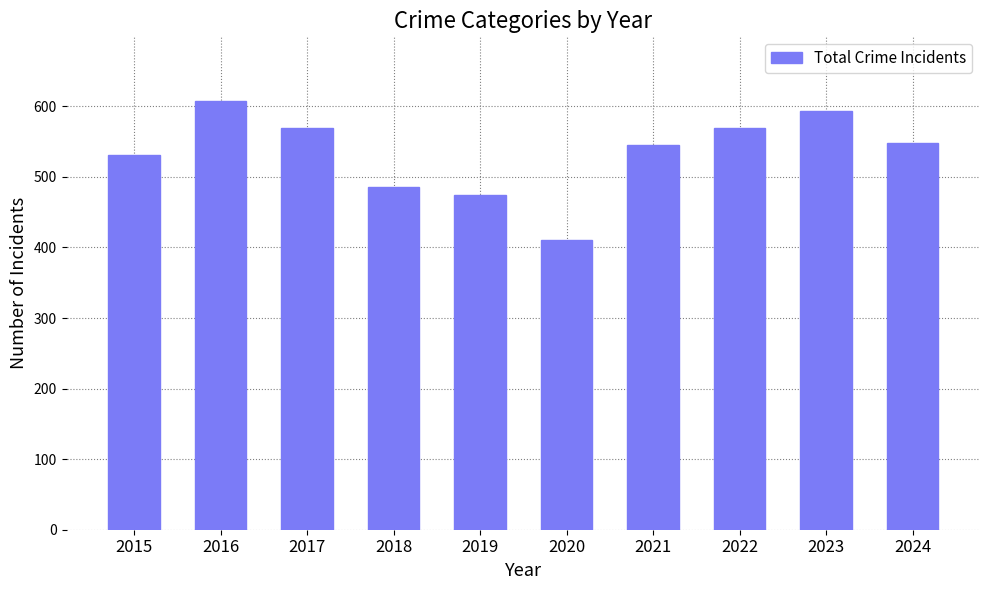

What is the ratio of the value at 2023 to the value at 2021?

1.1